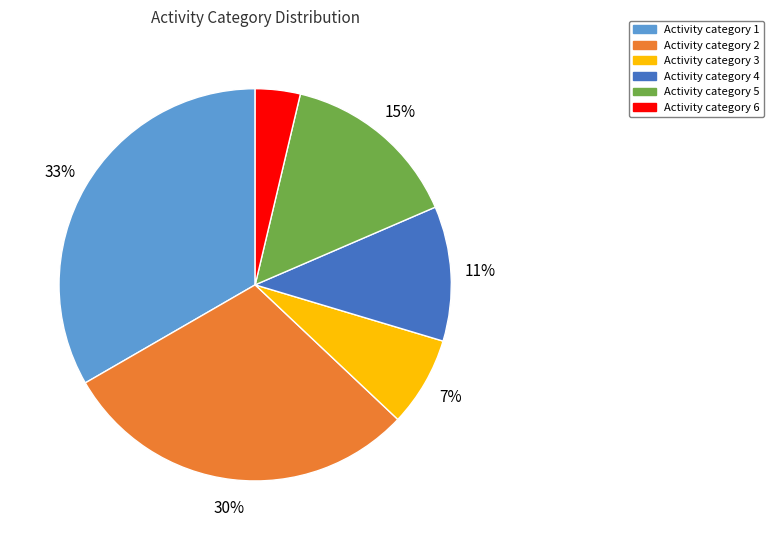

Is there any slice that represents more than half of the pie?

No